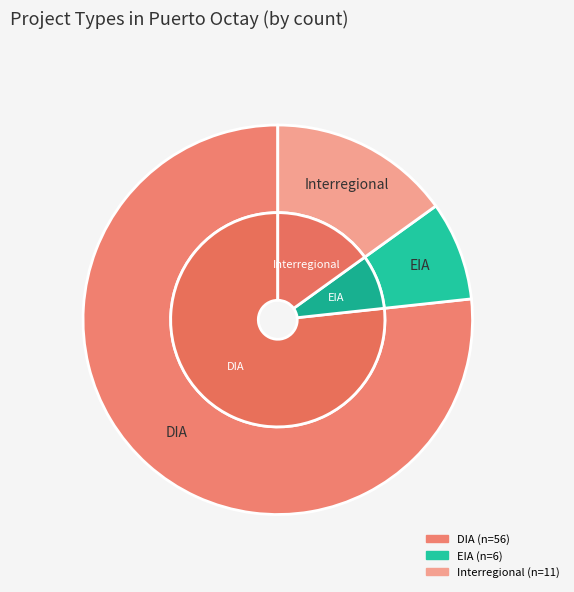

Rank the categories by value from lowest to highest.

EIA, Interregional, DIA